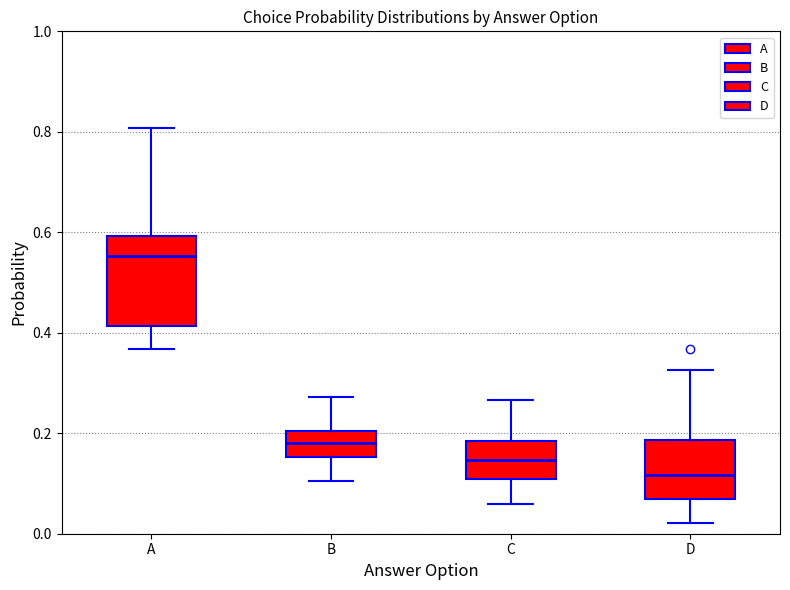

Reading left to right, transcribe this box plot: for each box, give where its median line is, the range the box spans, and where its two whiskers end, as read against the y-axis. The values are not printed on the chart, so give them approximately, as read against the axis.

A: median 0.56, box 0.42 to 0.60, whiskers 0.36 to 0.80
B: median 0.18, box 0.16 to 0.20, whiskers 0.10 to 0.28
C: median 0.14, box 0.10 to 0.18, whiskers 0.06 to 0.26
D: median 0.12, box 0.06 to 0.18, whiskers 0.02 to 0.32